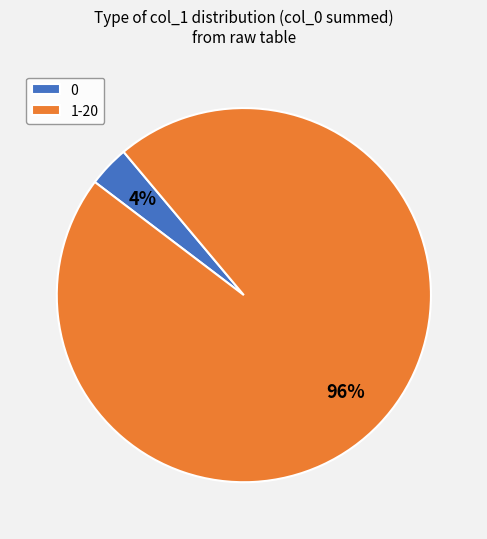

The 0 slice represents 12% of the pie. True or false?

False